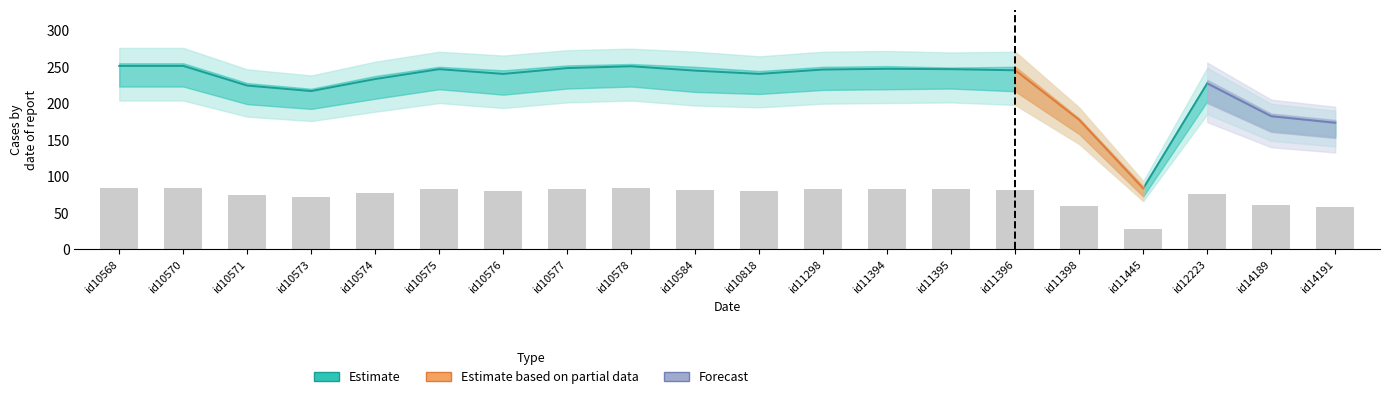

Which label corresponds to the smallest value in the chart?

id11445